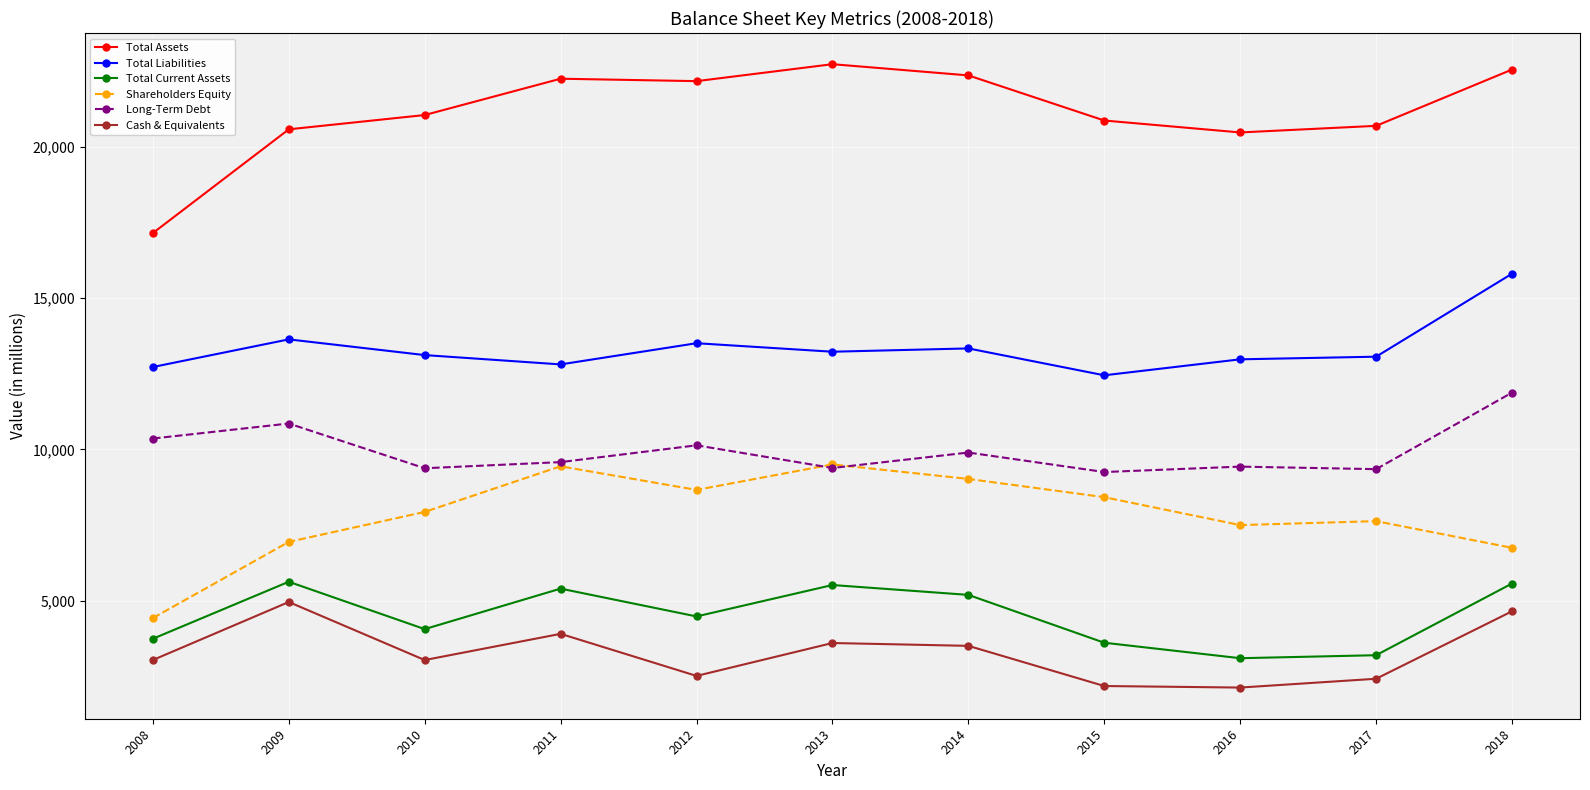

What is the minimum value shown in the chart?

2128